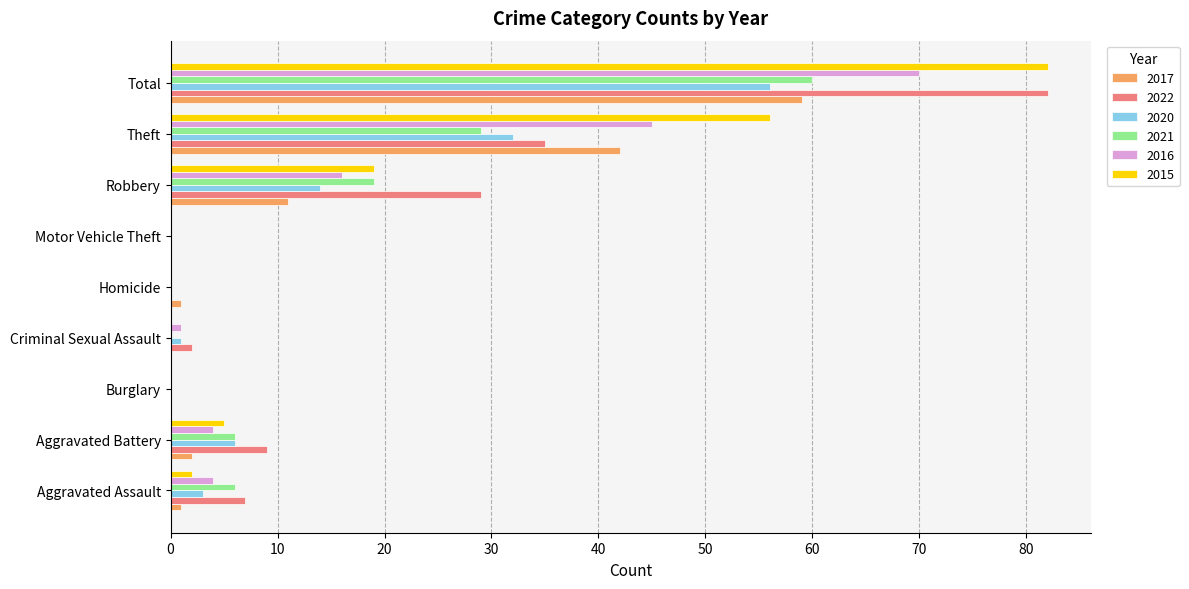

What is the sum of all 2017 values?

116